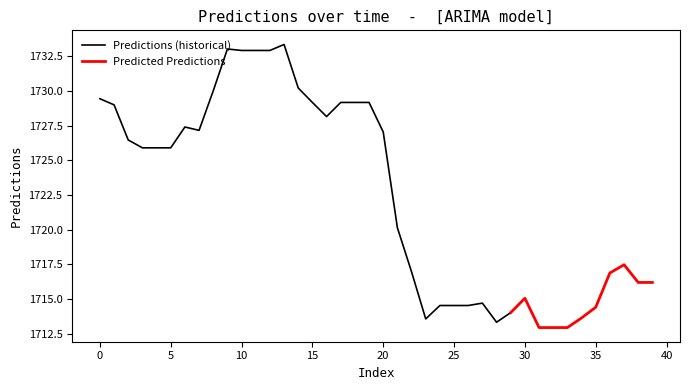

What is the minimum value for Predictions (historical)?

1713.3